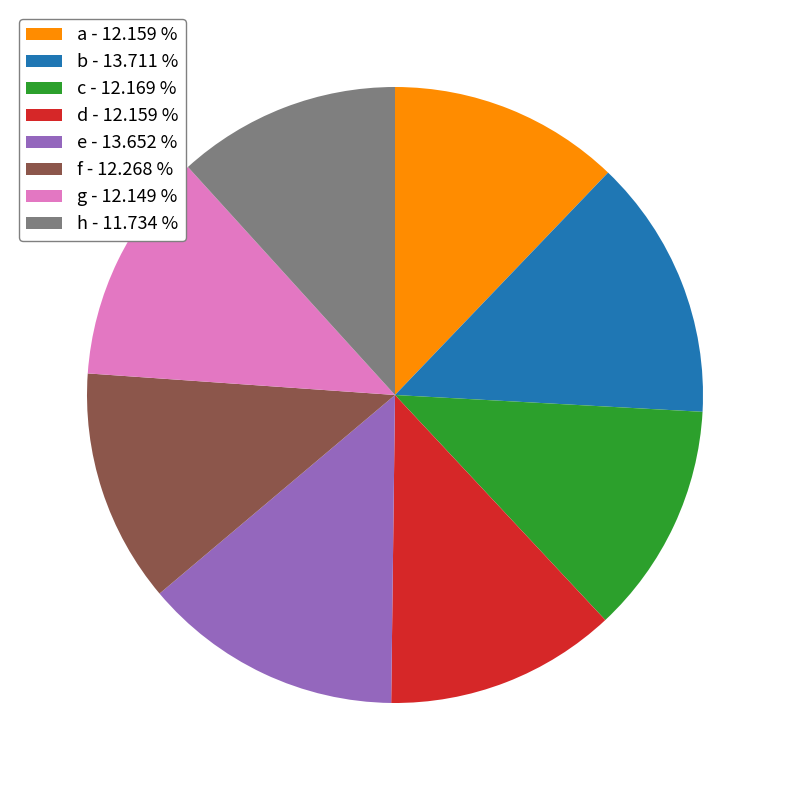

Does g - 12.149 % account for over 50% of the chart?

No